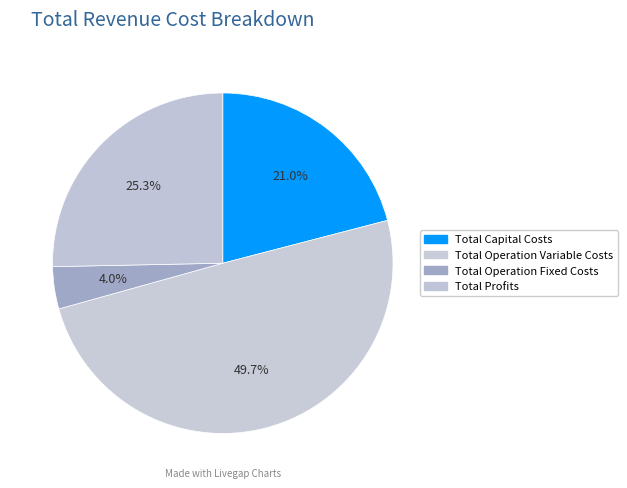

What percentage is the Total Profits slice, to the nearest percent?

25%